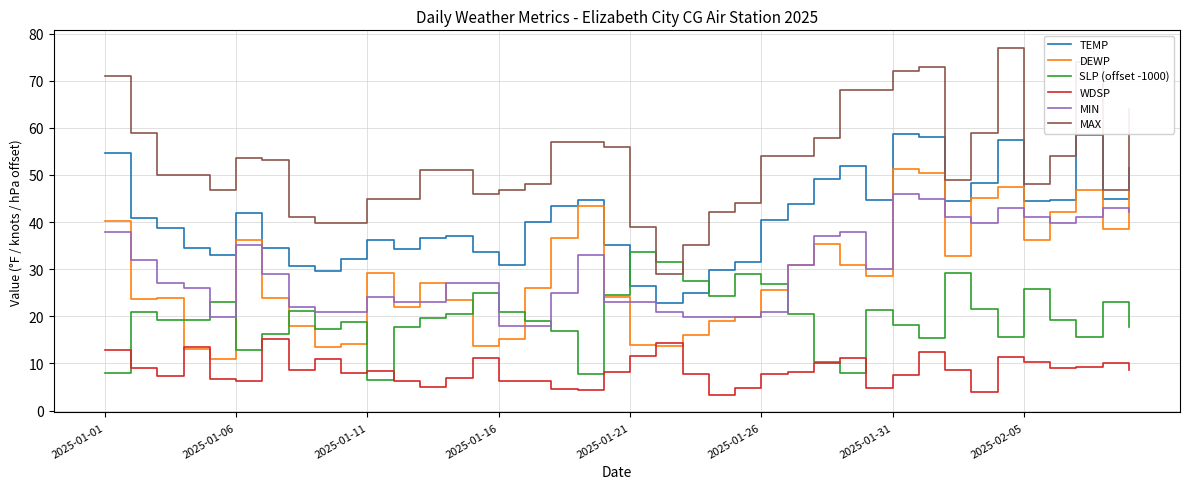

Which series has the largest range (max minus min)?

MAX